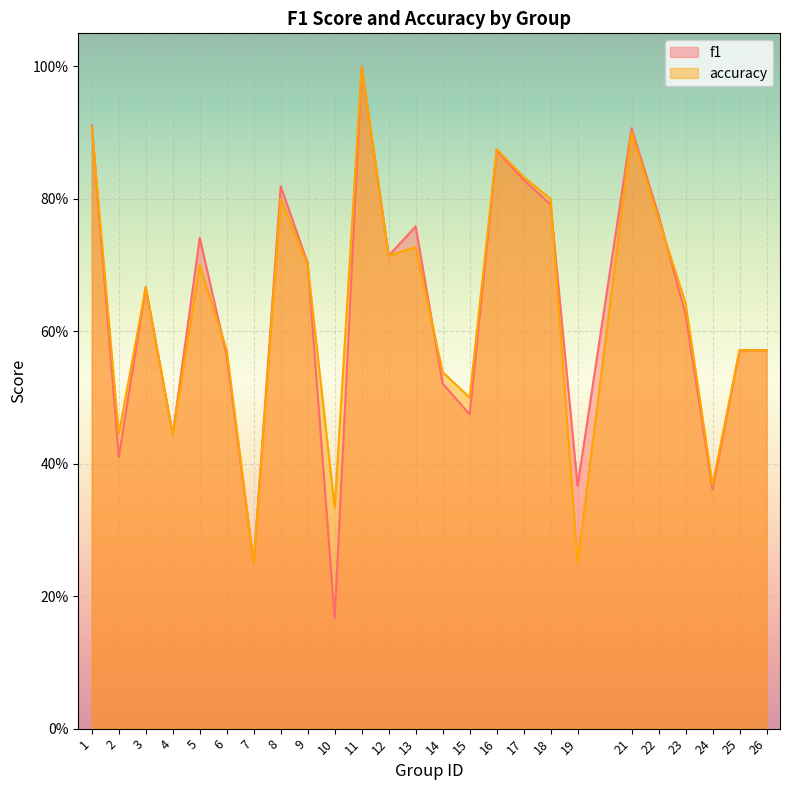

Is it true that f1 equals 0.1 at 24?

False